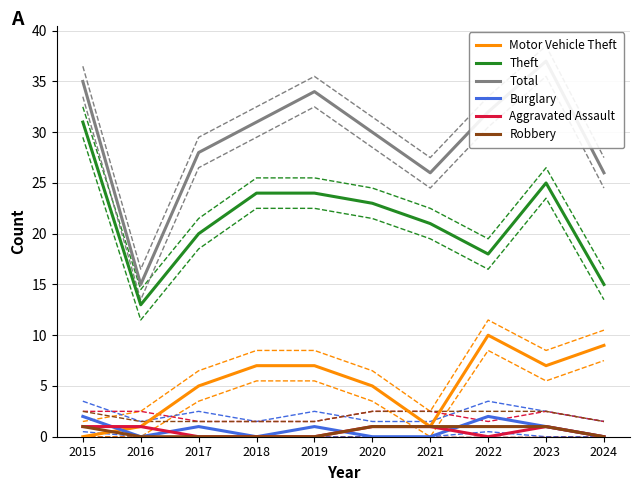

Which series has the widest spread of values?

Total